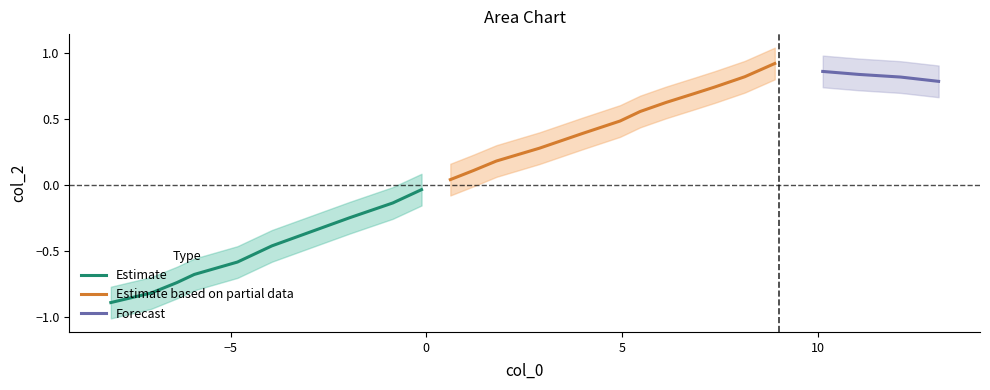

What is the value of the 19th point from the left?

0.7